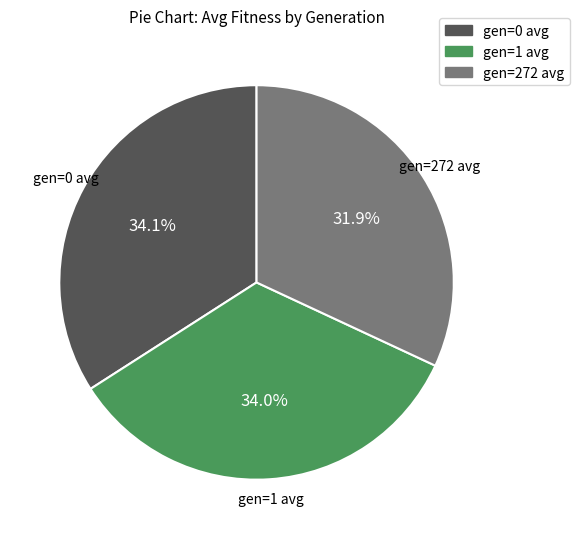

Between gen=272 avg and gen=1 avg, which is larger?

gen=1 avg